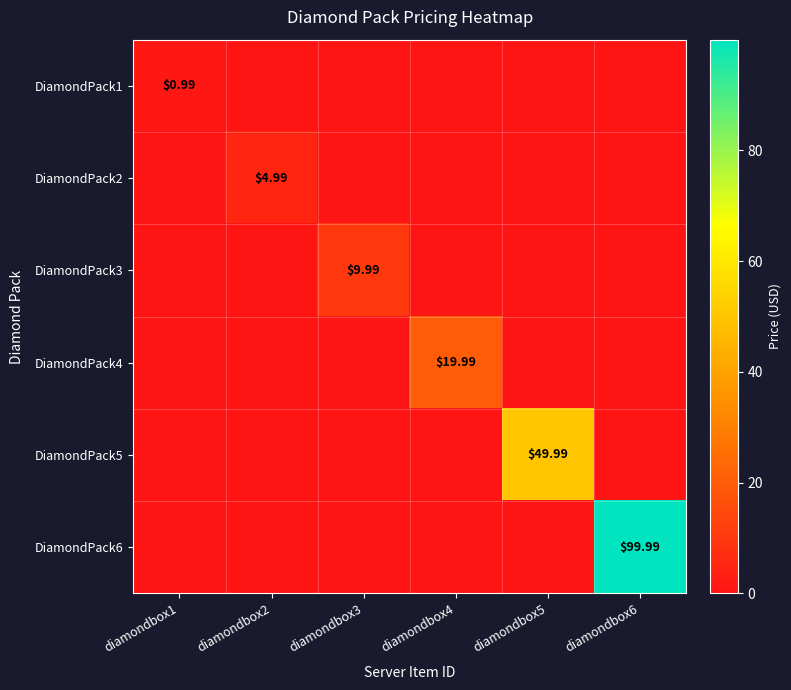

How many series are shown in this chart?

6